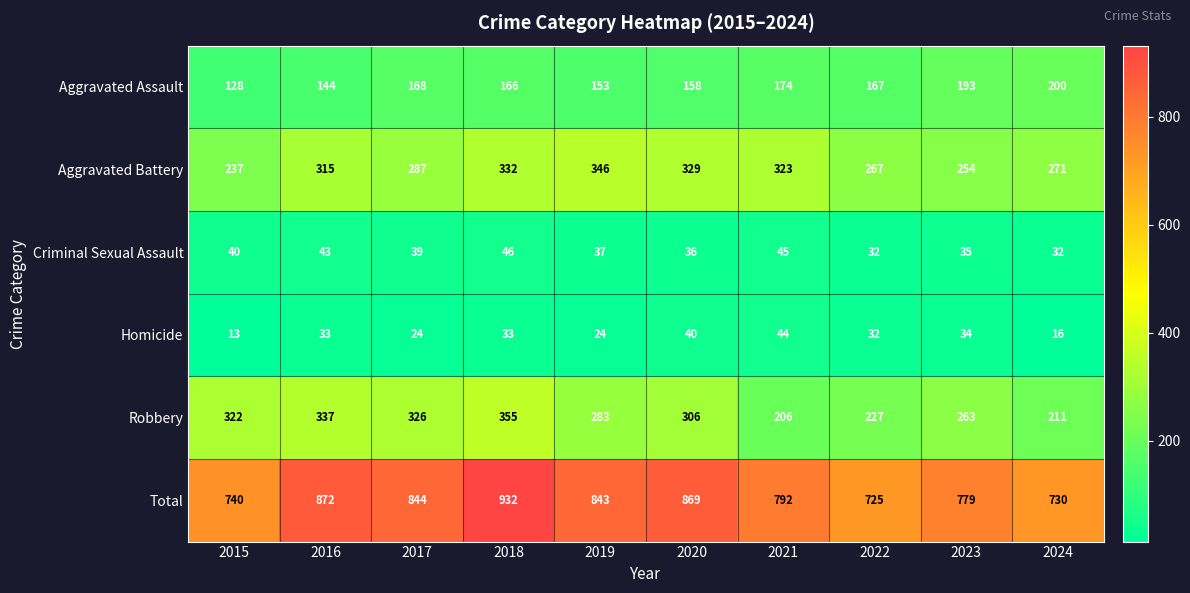

What is the difference between the highest and lowest values at 2016?

839